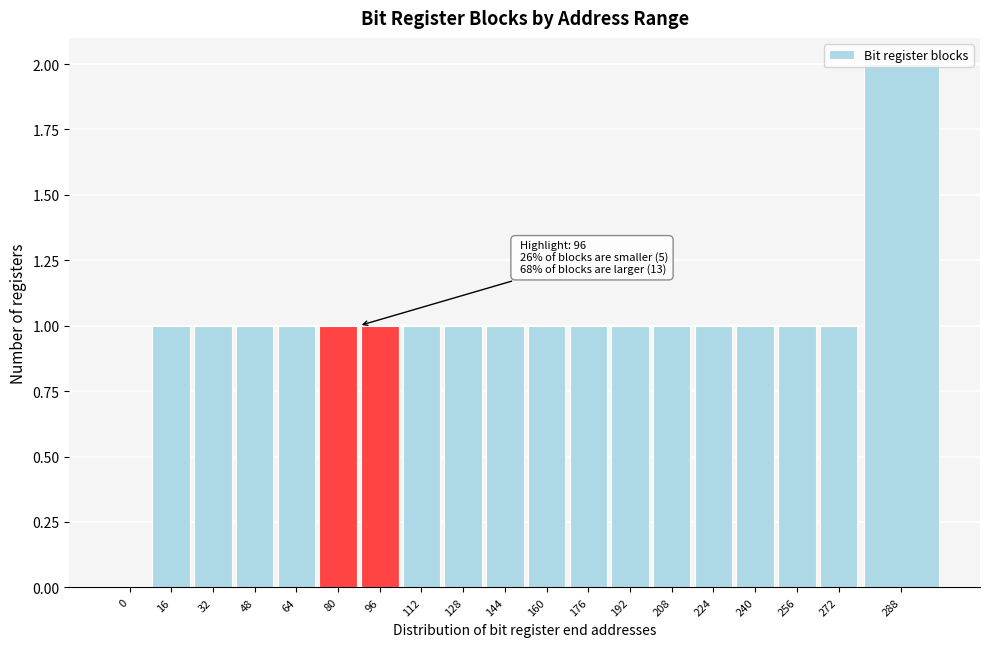

What is the change in value from 112 to 288?

+1